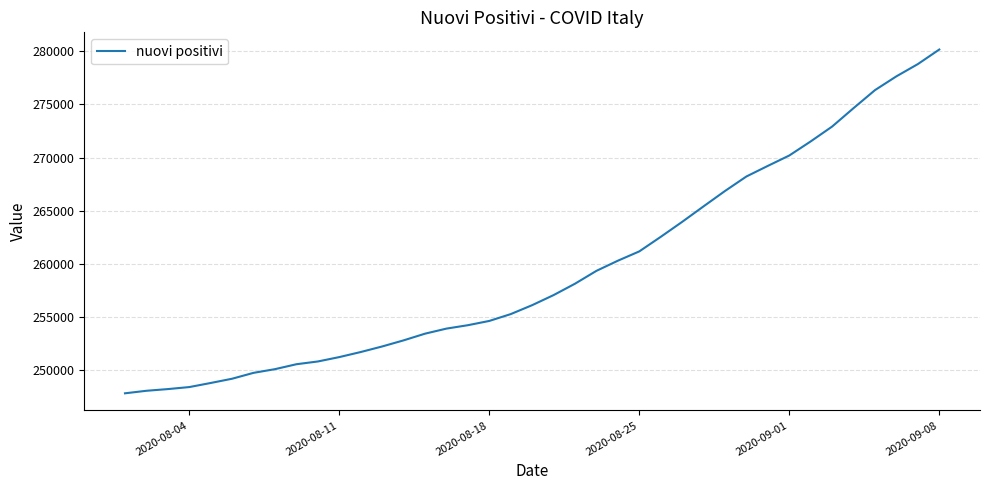

What is the difference between the second highest and second lowest values?

30714